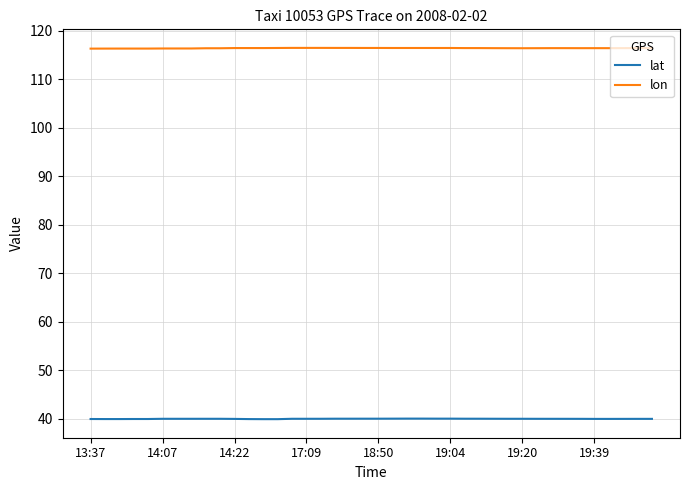

True or false: lat and lon intersect in this chart.

False